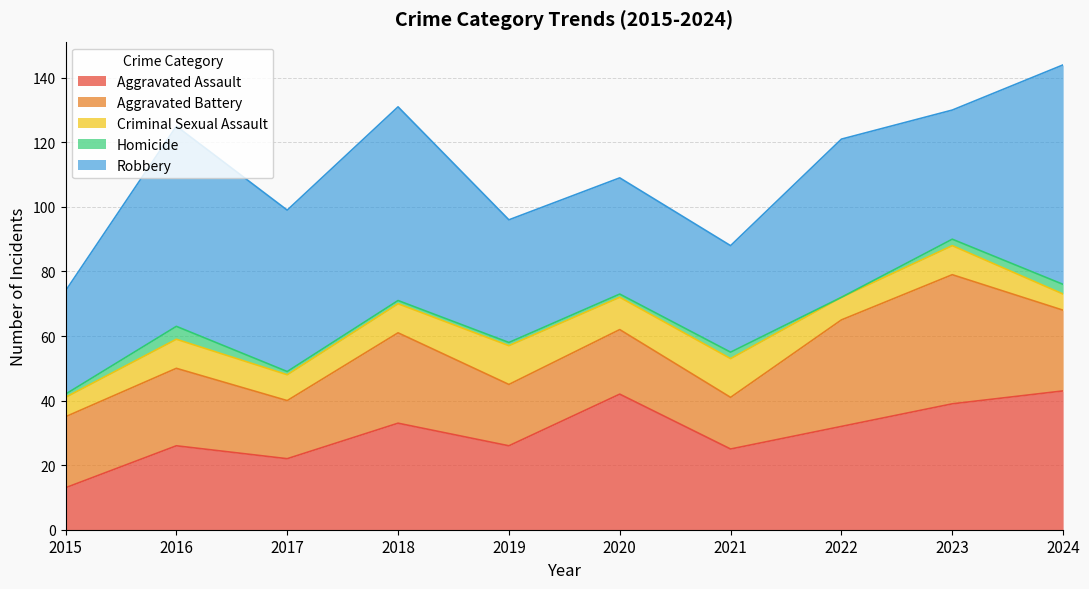

True or false: Criminal Sexual Assault has a value of 3 at 2019.

False